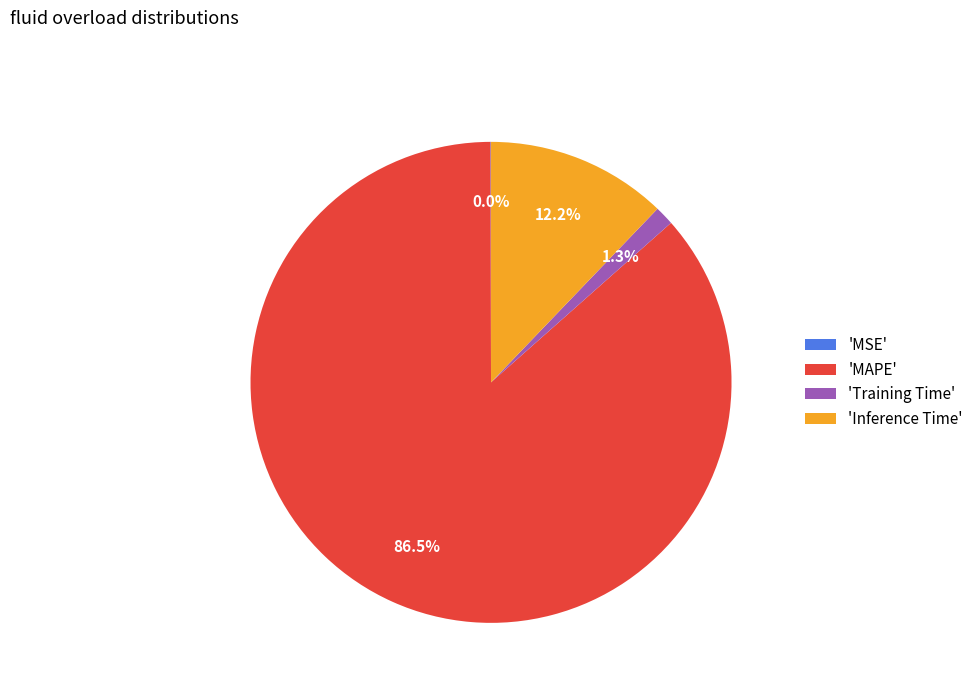

Does any single category account for the majority?

Yes